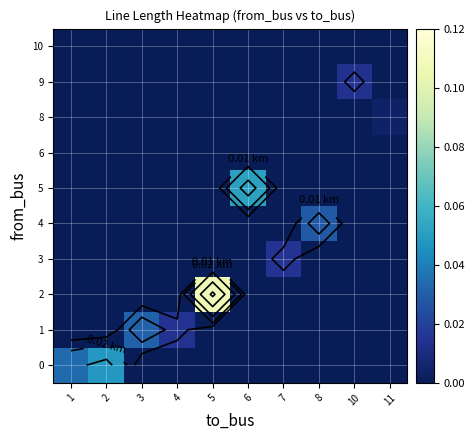

At which category is the sum across all series the highest?

5